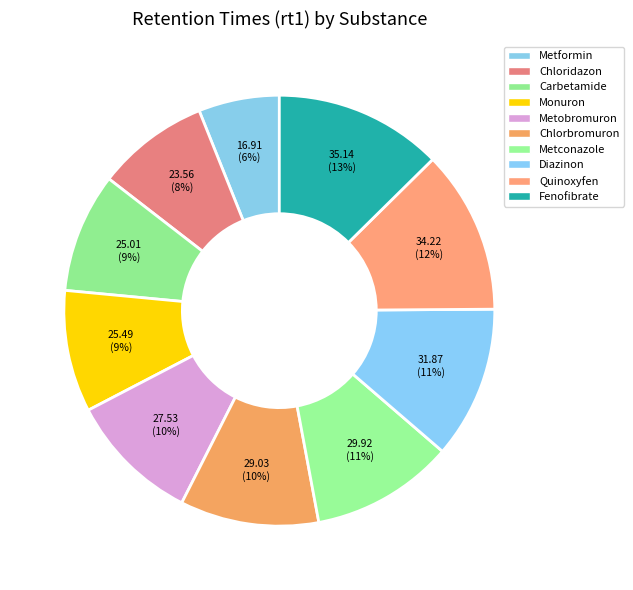

How many slices are in this pie chart?

10